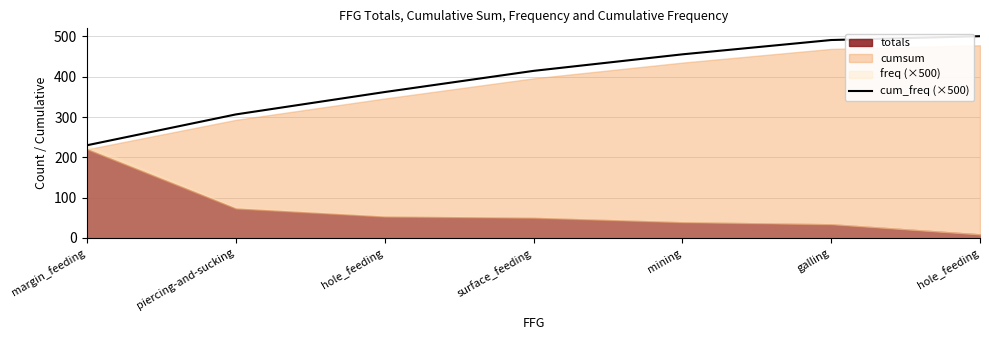

Is it true that the value at piercing-and-sucking is 306.5?

True